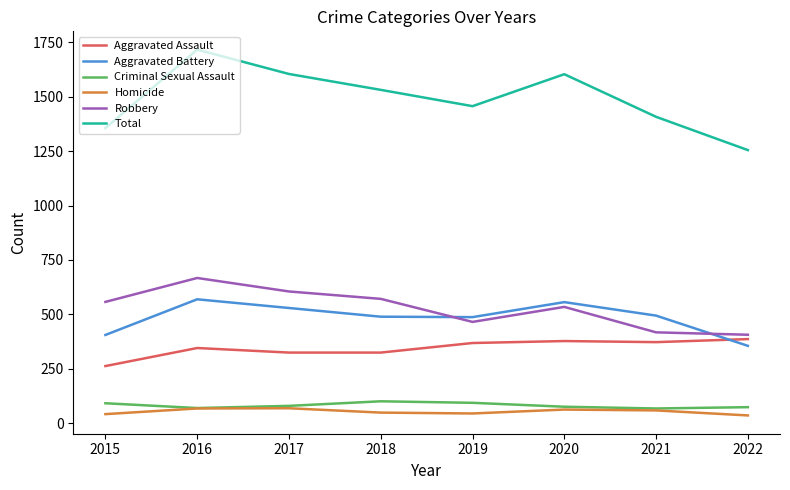

How many intersections are there between Aggravated Battery and Aggravated Assault?

1